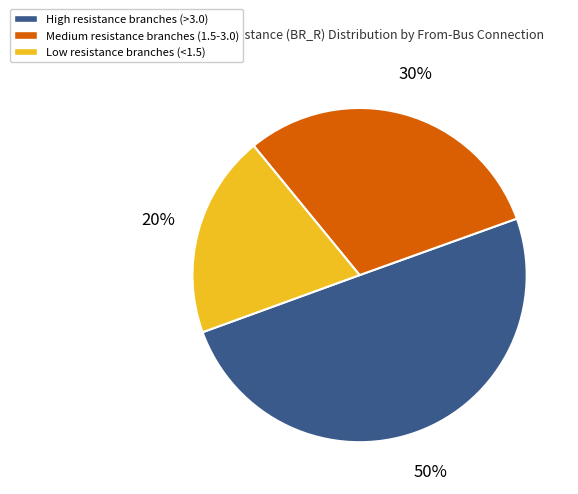

Which category has the biggest portion of the pie?

High resistance branches (>3.0)